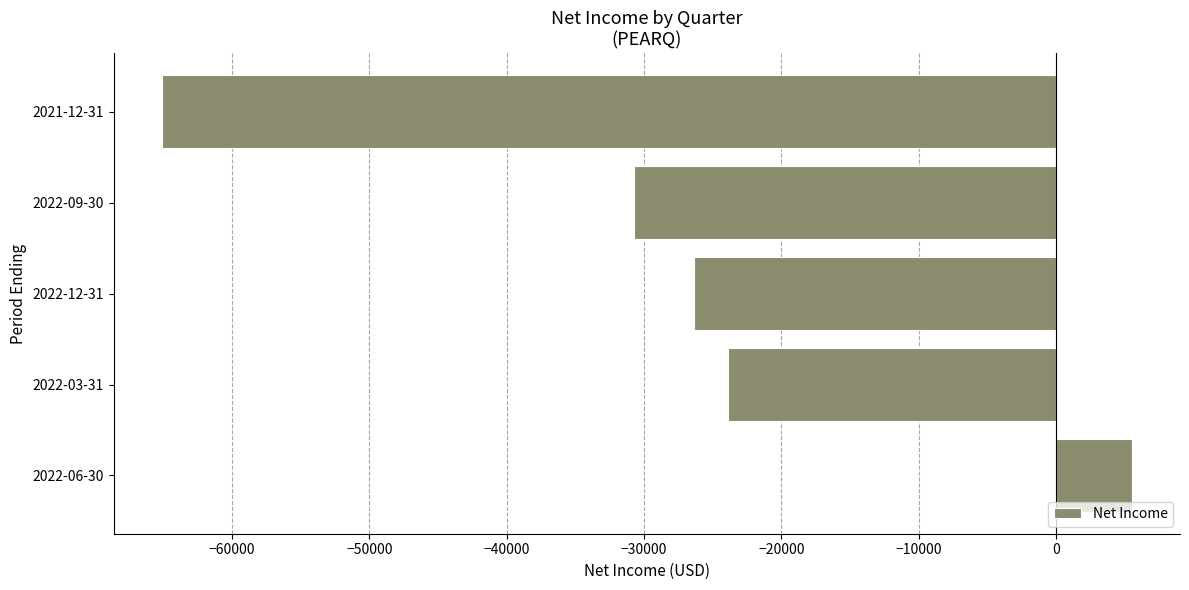

Where is the data nearest to the value -29800?

2022-09-30